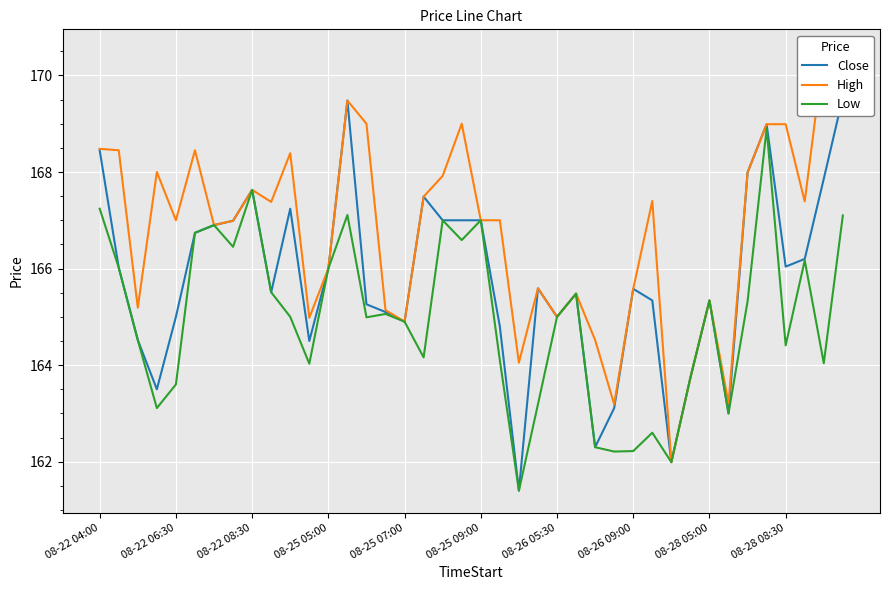

Reading left to right, extract all data points from this chart.

Close: 168.4	166.0	164.5	163.5	165.0	166.7	166.9	167.0	167.6	165.5	167.2	164.5	166.0	169.5	165.3	165.1	164.9	167.5	167.0	167.0	167.0	164.8	161.4	165.6	165.0	165.5	162.3	163.1	165.6	165.3	162.0	163.7	165.3	163.0	168.0	169.0	166.0	166.2	167.9	169.6
High: 168.5	168.4	165.2	168.0	167.0	168.4	166.9	167.0	167.6	167.4	168.4	165.0	166.0	169.5	169.0	165.1	164.9	167.5	167.9	169.0	167.0	167.0	164.1	165.6	165.0	165.5	164.5	163.2	165.6	167.4	162.0	163.7	165.3	163.2	168.0	169.0	169.0	167.4	170.5	169.9
Low: 167.2	166.0	164.5	163.1	163.6	166.7	166.9	166.4	167.6	165.5	165.0	164.0	166.0	167.1	165.0	165.1	164.9	164.2	167.0	166.6	167.0	164.1	161.4	163.2	165.0	165.5	162.3	162.2	162.2	162.6	162.0	163.7	165.3	163.0	165.3	168.9	164.4	166.2	164.0	167.1